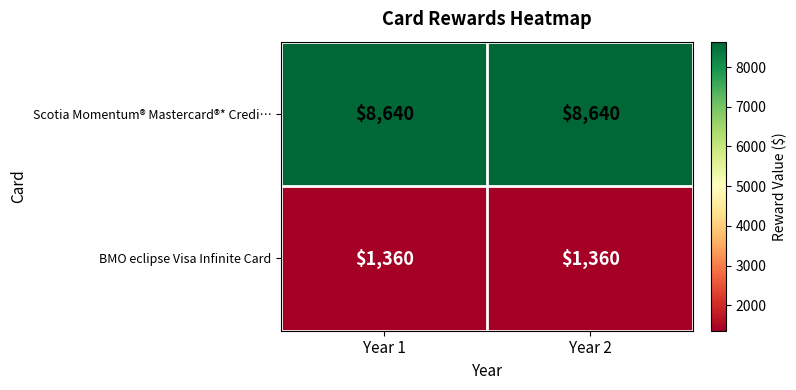

What is the sum of the BMO eclipse Visa Infinite Card values at Year 2 and Year 1?

2720